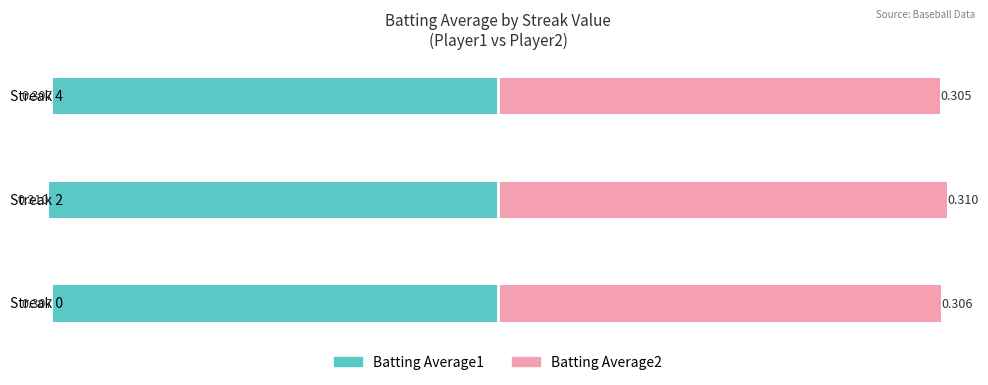

List the series in order of their peak value, lowest first.

Batting Average1, Batting Average2